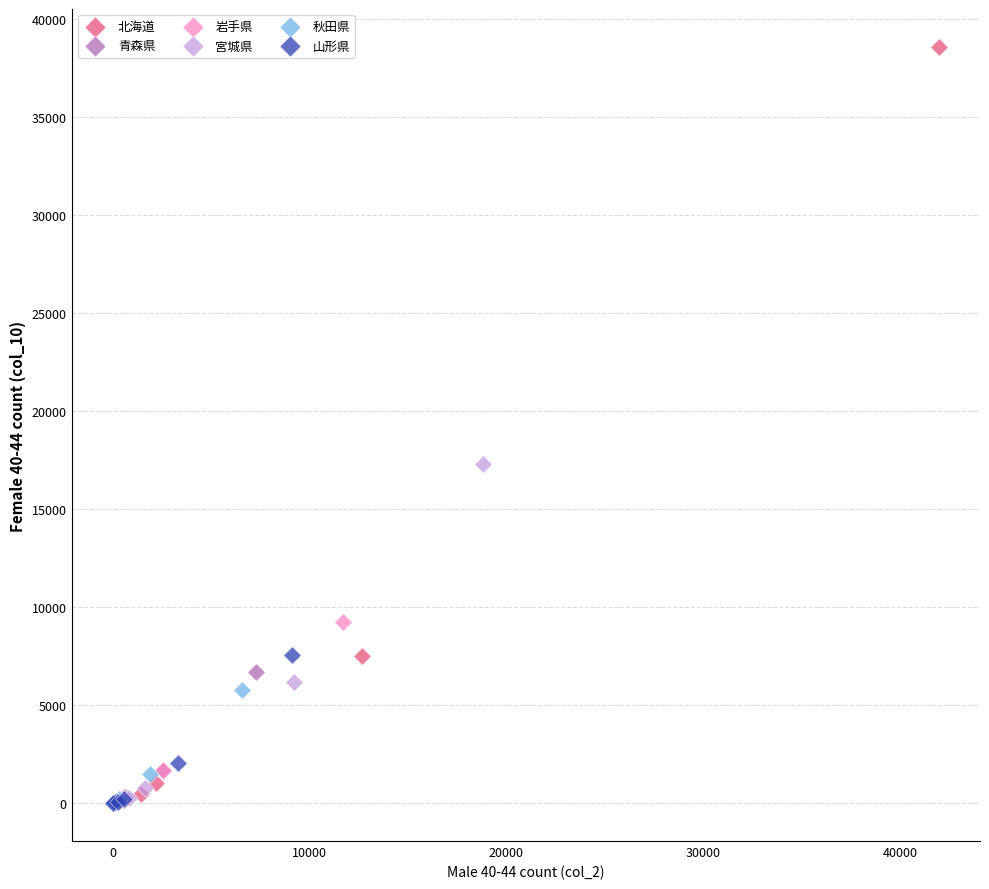

What are all the series names shown in the legend?

北海道, 青森県, 岩手県, 宮城県, 秋田県, 山形県